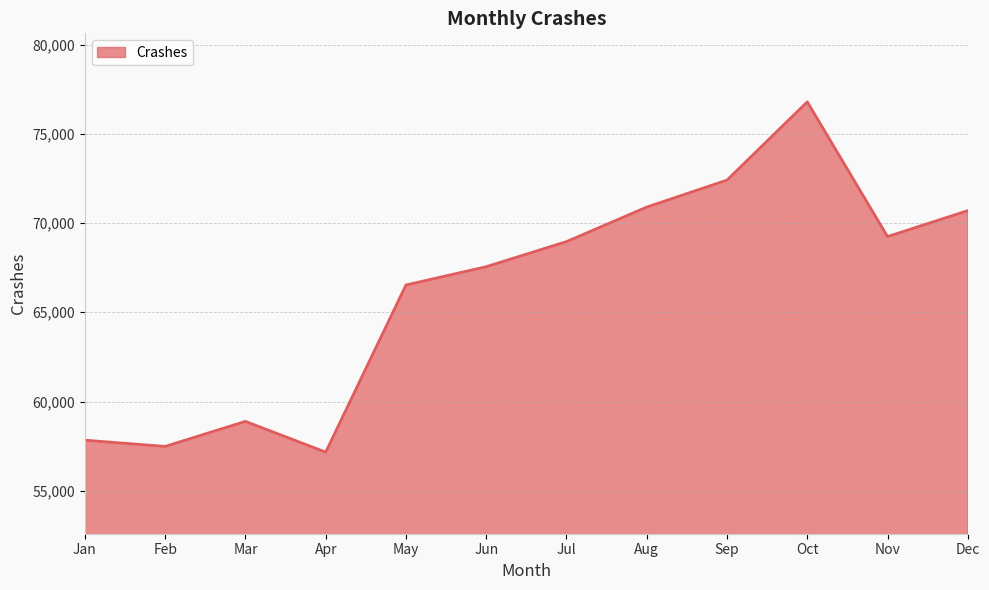

What is the difference between the second highest and second lowest values?

14926